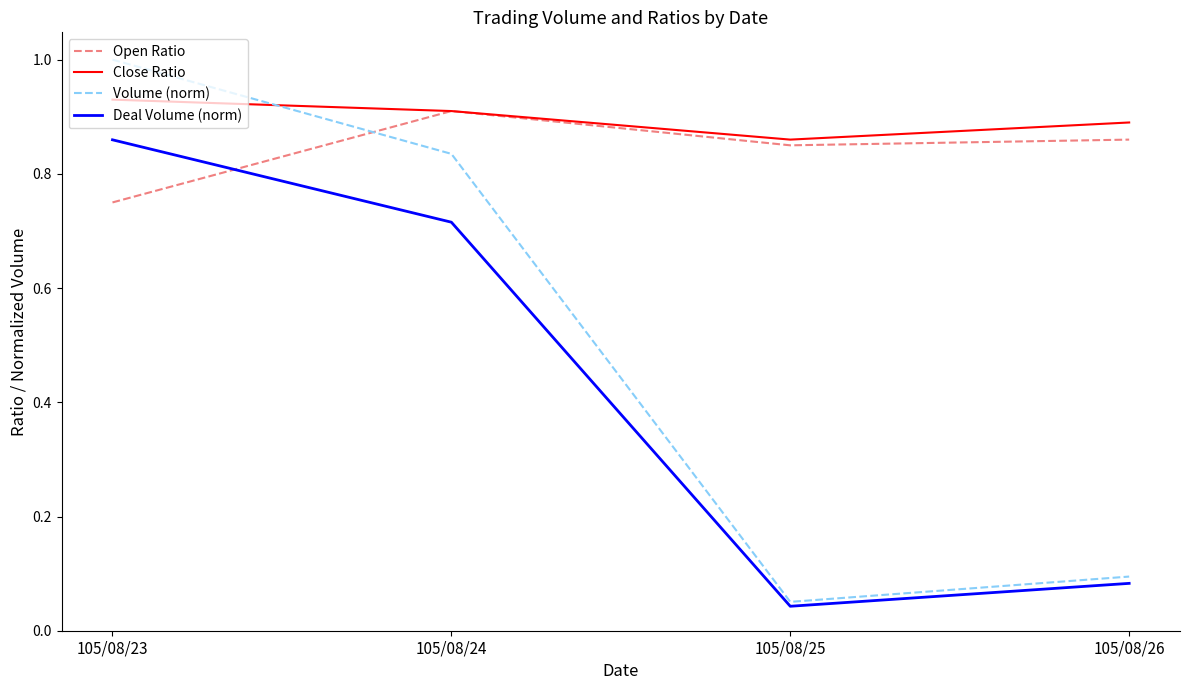

What is the spread (max minus min) of values at 105/08/24?

0.2